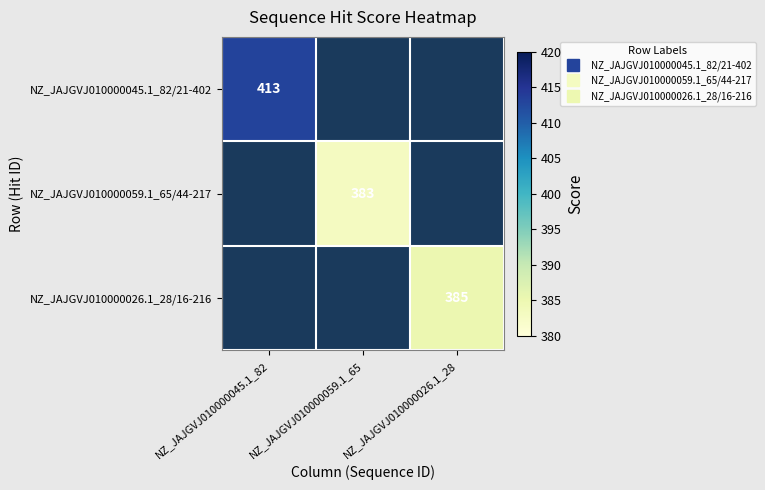

Which series has the largest range (max minus min)?

NZ_JAJGVJ010000045.1_82/21-402